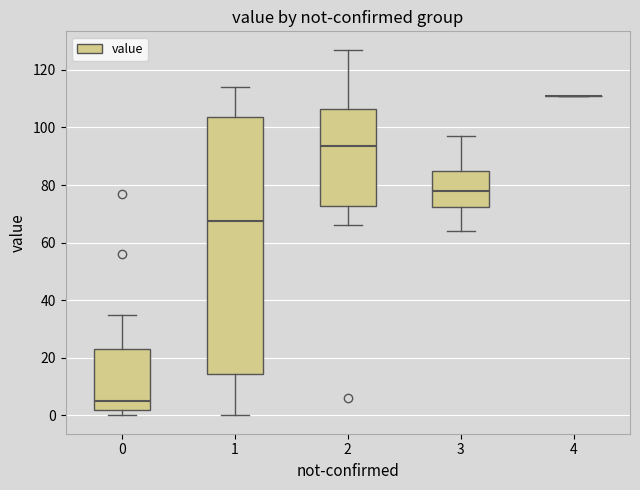

Comparing the boxes themselves (not the whiskers), which one is the tallest?

1